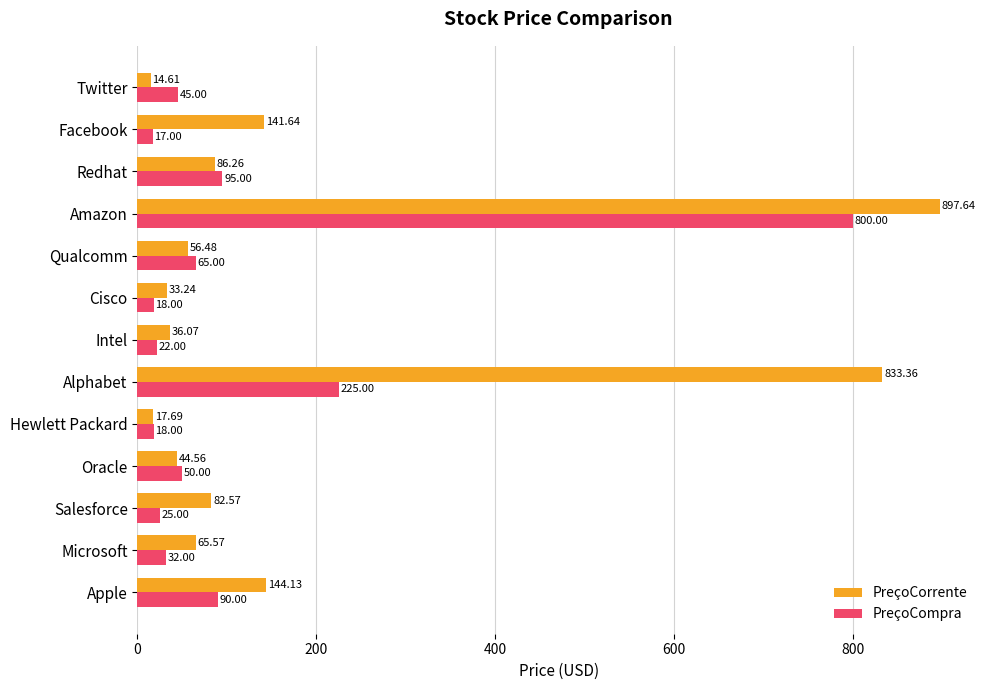

Where is PreçoCompra nearest to the value 408?

Alphabet